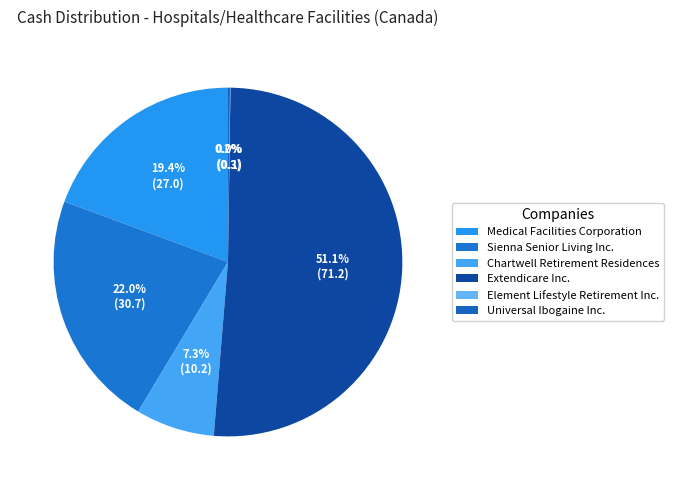

Which category has the smallest portion of the pie?

Element Lifestyle Retirement Inc.